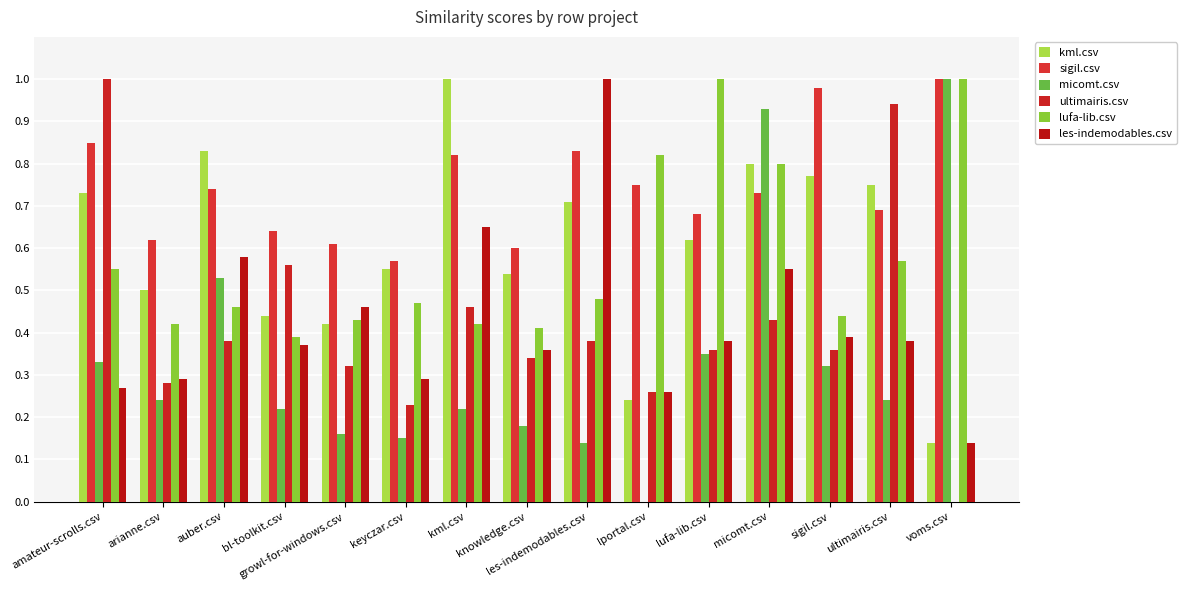

Reading left to right, list all the values displayed in this chart.

kml.csv: amateur-scrolls.csv=0.7	arianne.csv=0.5	auber.csv=0.8	bl-toolkit.csv=0.4	growl-for-windows.csv=0.4	keyczar.csv=0.6	kml.csv=1.0	knowledge.csv=0.5	les-indemodables.csv=0.7	lportal.csv=0.2	lufa-lib.csv=0.6	micomt.csv=0.8	sigil.csv=0.8	ultimairis.csv=0.8	voms.csv=0.1
sigil.csv: amateur-scrolls.csv=0.8	arianne.csv=0.6	auber.csv=0.7	bl-toolkit.csv=0.6	growl-for-windows.csv=0.6	keyczar.csv=0.6	kml.csv=0.8	knowledge.csv=0.6	les-indemodables.csv=0.8	lportal.csv=0.8	lufa-lib.csv=0.7	micomt.csv=0.7	sigil.csv=1.0	ultimairis.csv=0.7	voms.csv=1.0
micomt.csv: amateur-scrolls.csv=0.3	arianne.csv=0.2	auber.csv=0.5	bl-toolkit.csv=0.2	growl-for-windows.csv=0.2	keyczar.csv=0.1	kml.csv=0.2	knowledge.csv=0.2	les-indemodables.csv=0.1	lportal.csv=0.0	lufa-lib.csv=0.3	micomt.csv=0.9	sigil.csv=0.3	ultimairis.csv=0.2	voms.csv=1.0
ultimairis.csv: amateur-scrolls.csv=1.0	arianne.csv=0.3	auber.csv=0.4	bl-toolkit.csv=0.6	growl-for-windows.csv=0.3	keyczar.csv=0.2	kml.csv=0.5	knowledge.csv=0.3	les-indemodables.csv=0.4	lportal.csv=0.3	lufa-lib.csv=0.4	micomt.csv=0.4	sigil.csv=0.4	ultimairis.csv=0.9	voms.csv=0.0
lufa-lib.csv: amateur-scrolls.csv=0.6	arianne.csv=0.4	auber.csv=0.5	bl-toolkit.csv=0.4	growl-for-windows.csv=0.4	keyczar.csv=0.5	kml.csv=0.4	knowledge.csv=0.4	les-indemodables.csv=0.5	lportal.csv=0.8	lufa-lib.csv=1.0	micomt.csv=0.8	sigil.csv=0.4	ultimairis.csv=0.6	voms.csv=1.0
les-indemodables.csv: amateur-scrolls.csv=0.3	arianne.csv=0.3	auber.csv=0.6	bl-toolkit.csv=0.4	growl-for-windows.csv=0.5	keyczar.csv=0.3	kml.csv=0.7	knowledge.csv=0.4	les-indemodables.csv=1.0	lportal.csv=0.3	lufa-lib.csv=0.4	micomt.csv=0.6	sigil.csv=0.4	ultimairis.csv=0.4	voms.csv=0.1